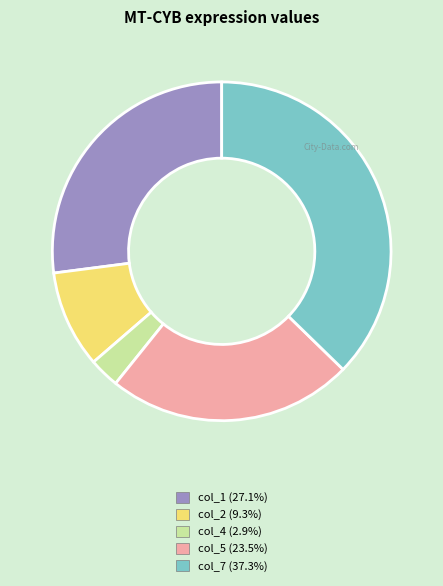

True or false: col_1 accounts for 27% of the total.

True